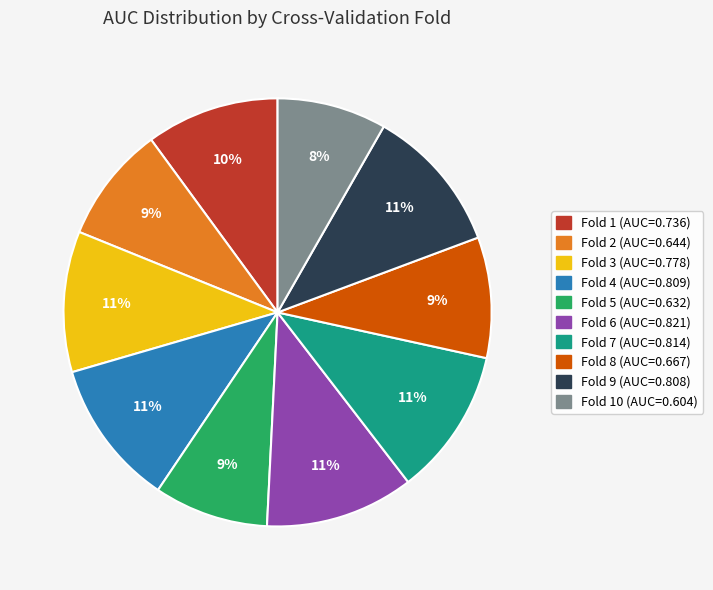

To the nearest percent, what is the average slice percentage?

10%